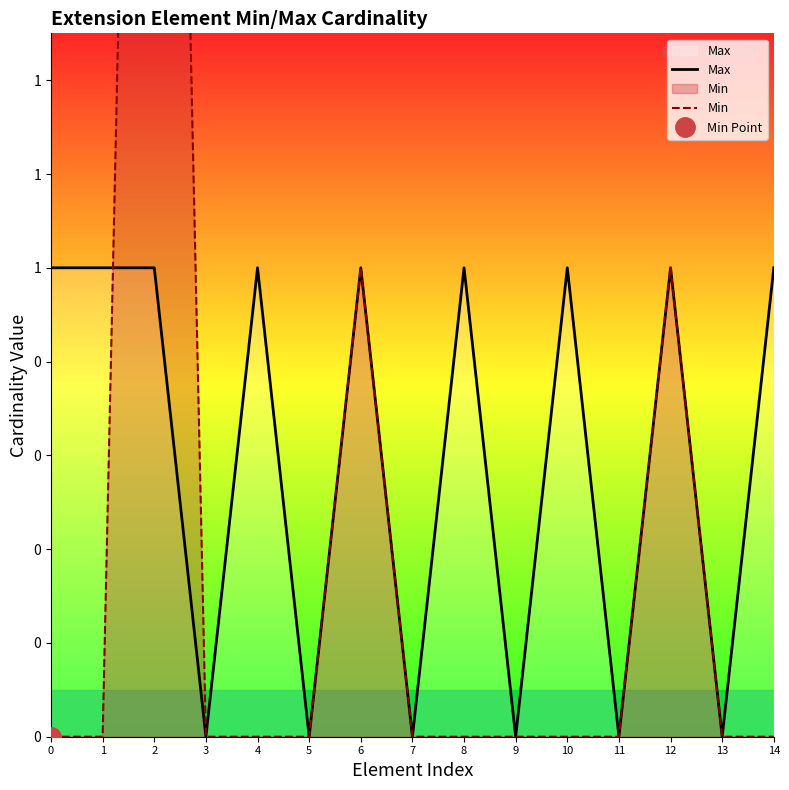

At which label is Min closest to 2?

6